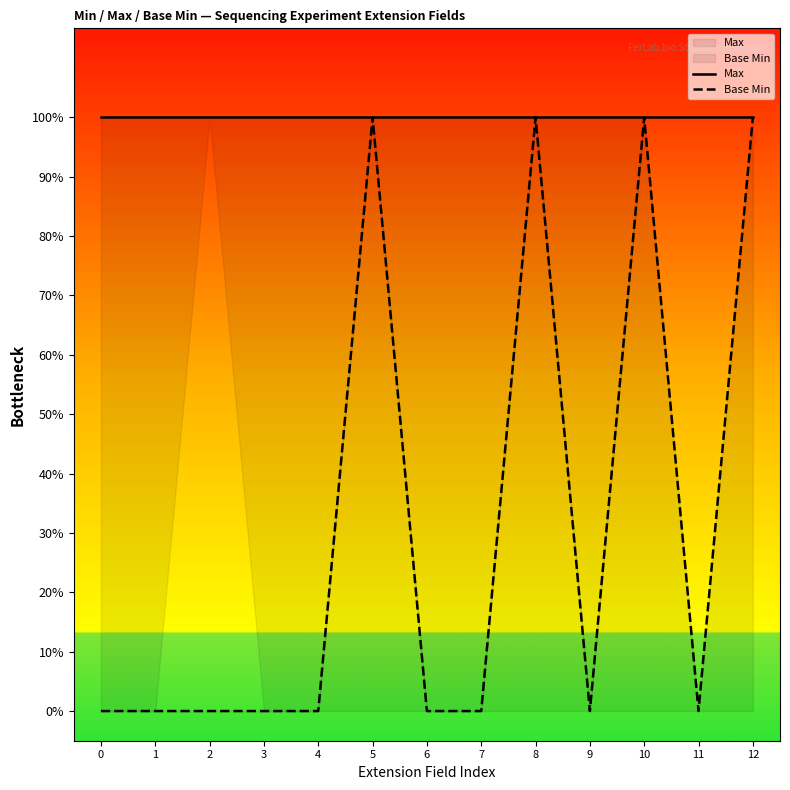

Between 4 and 5, which series saw the biggest shift?

Base Min